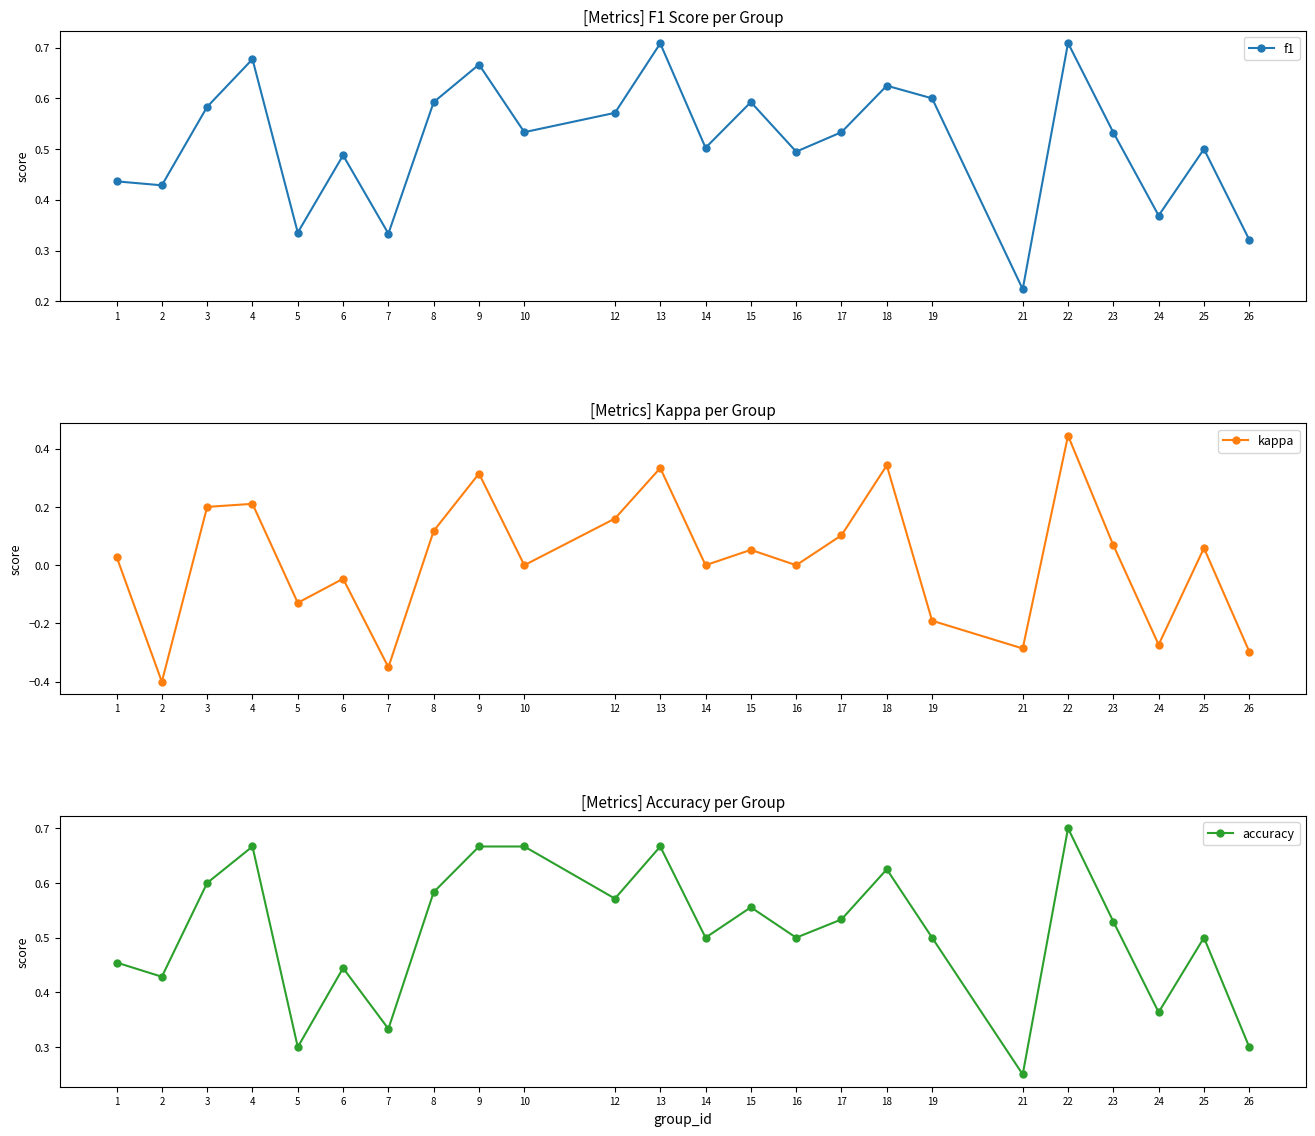

What is the value of the accuracy point at the 8th from the left?

0.6